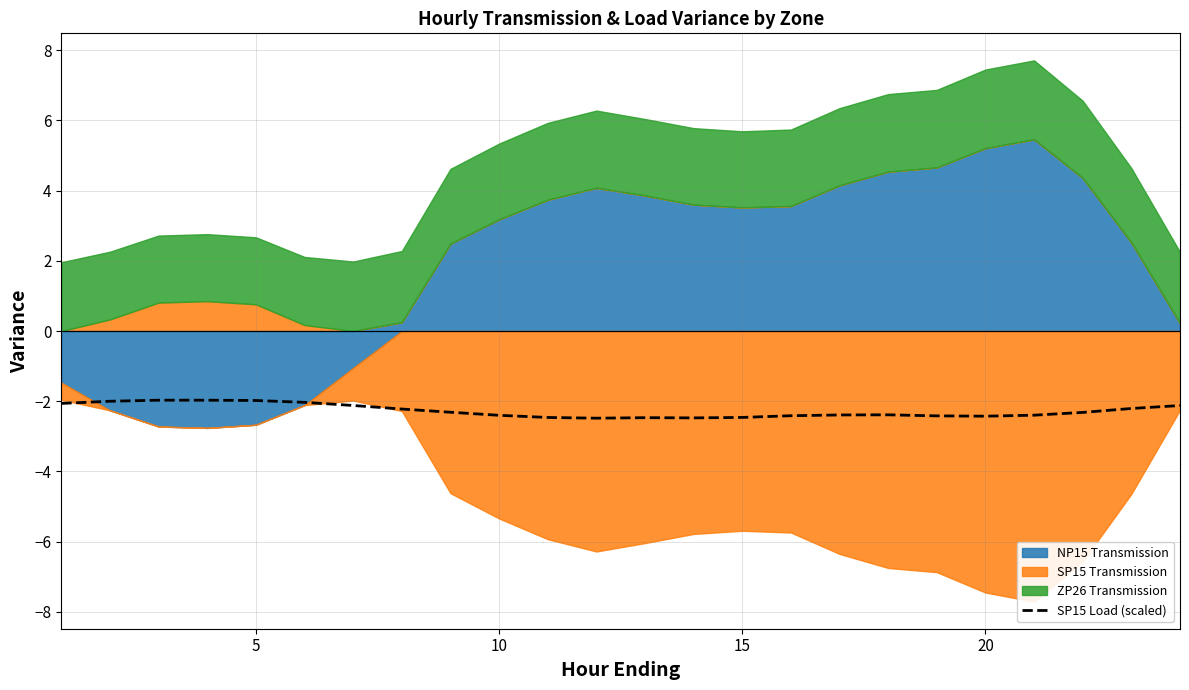

The value of SP15 Load (scaled) at 20 is -2.4. True or false?

True